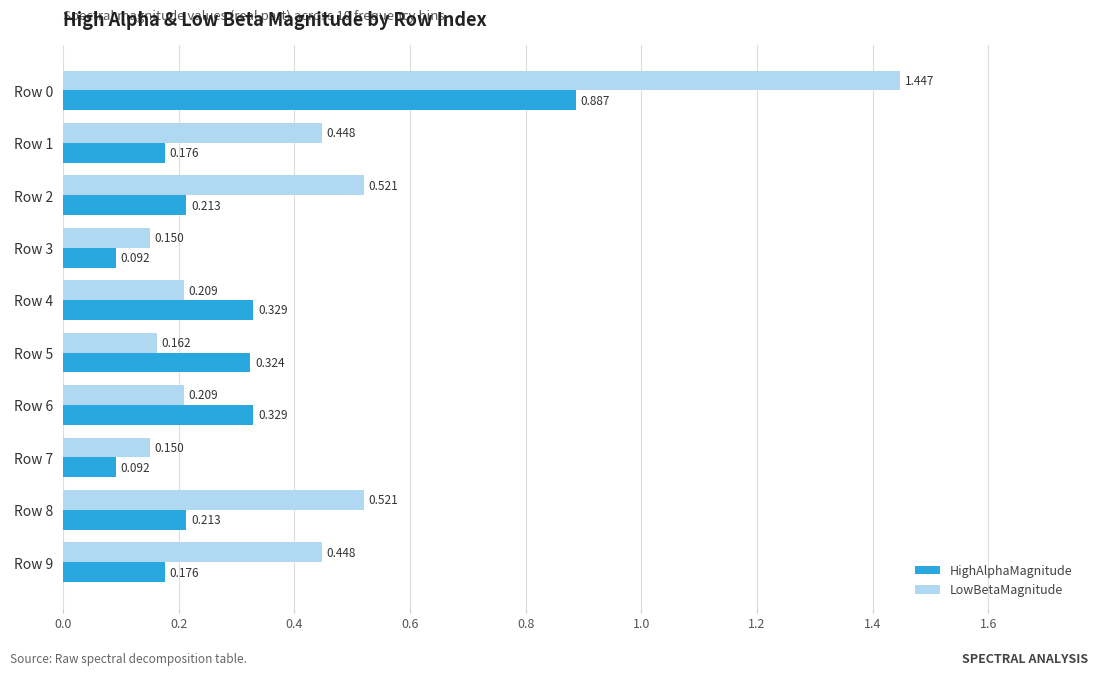

Which series changed the most between Row 5 and Row 8?

LowBetaMagnitude